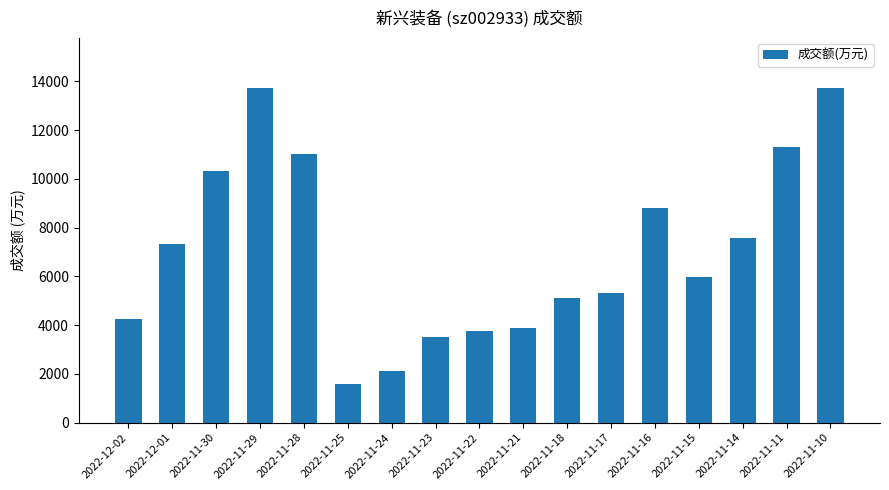

Count the number of data series in this chart.

1